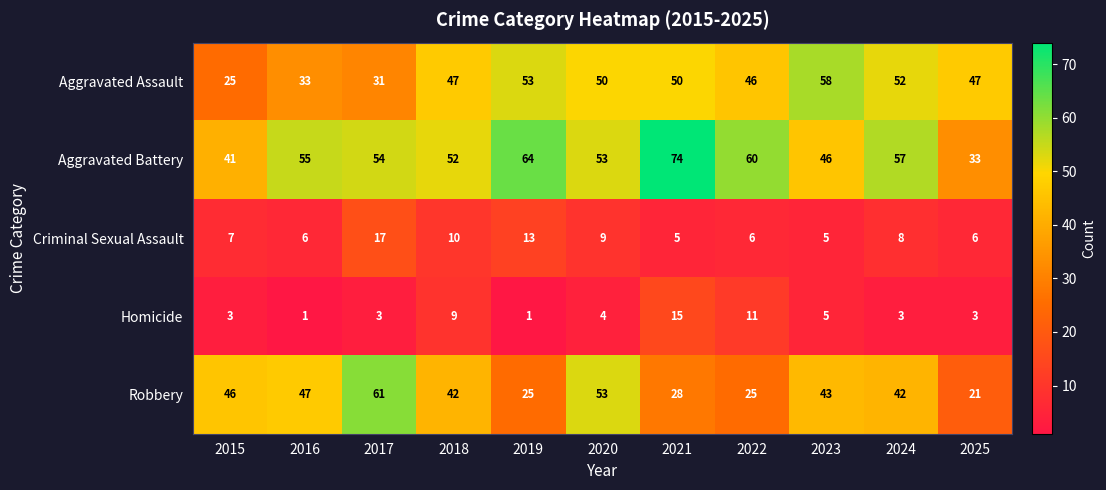

At which label does Robbery first exceed 42?

2015